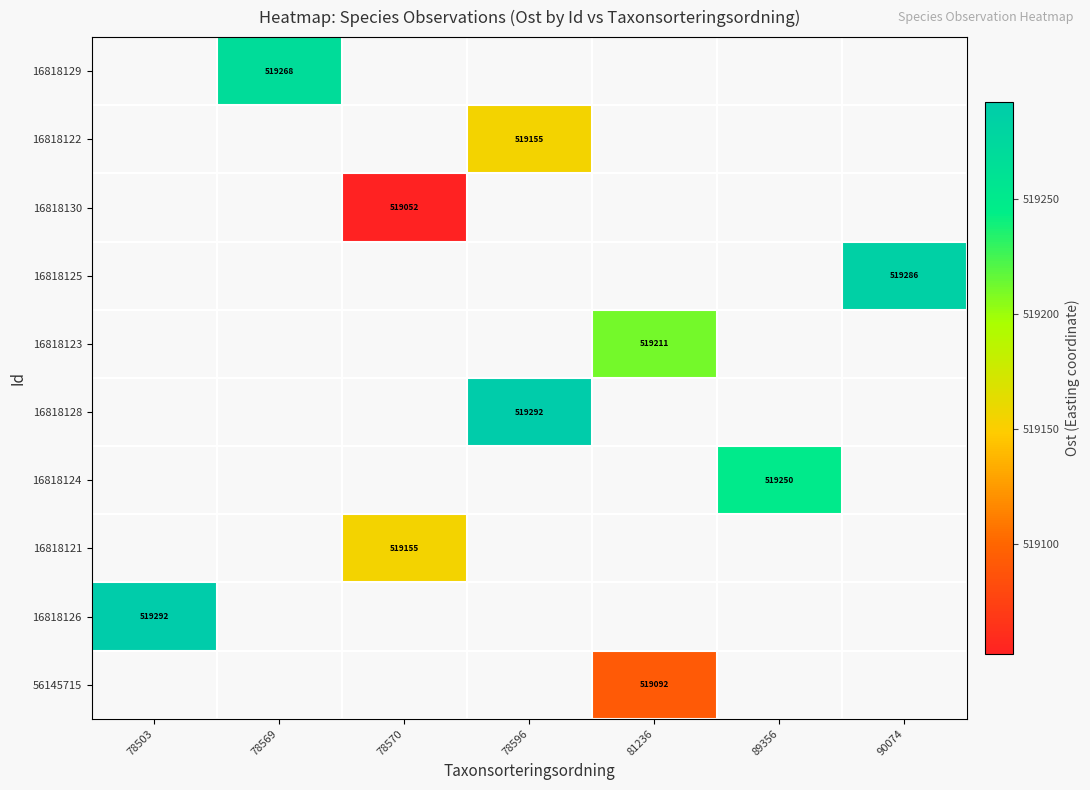

How many categories are shown in the chart?

7